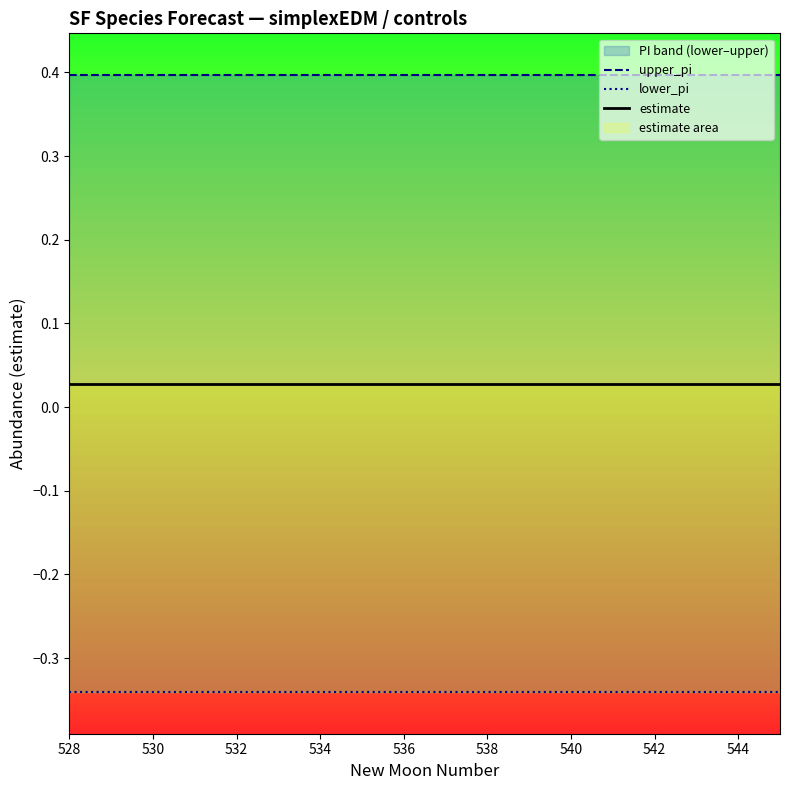

What is the label of the 8th point from the left?

542